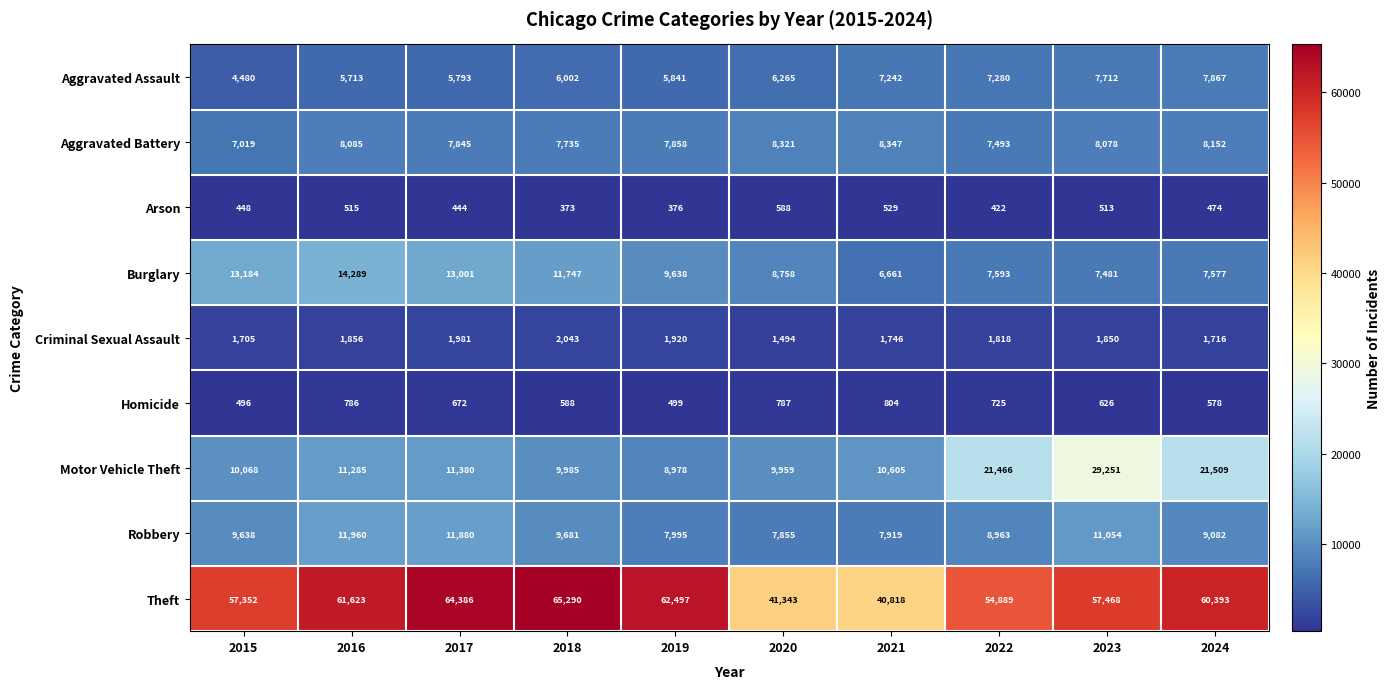

Which label corresponds to the smallest value in the chart?

2018